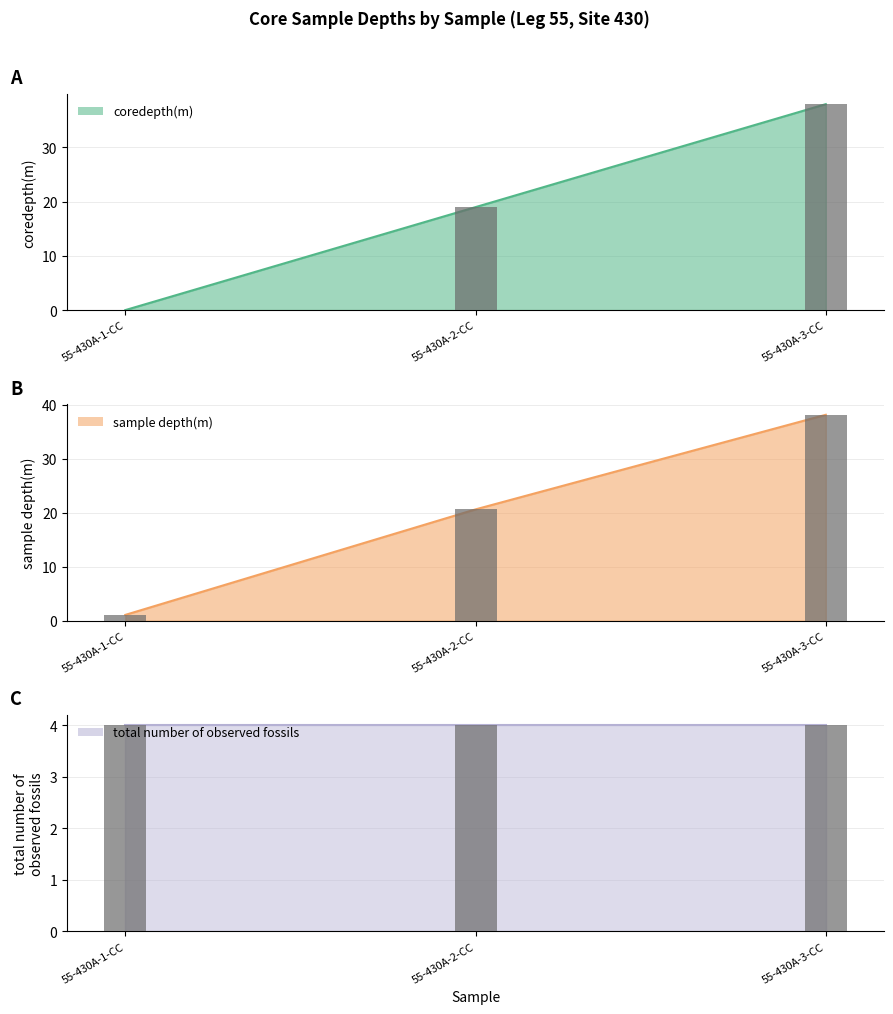

Which has a higher value, 55-430A-3-CC or 55-430A-1-CC?

55-430A-3-CC